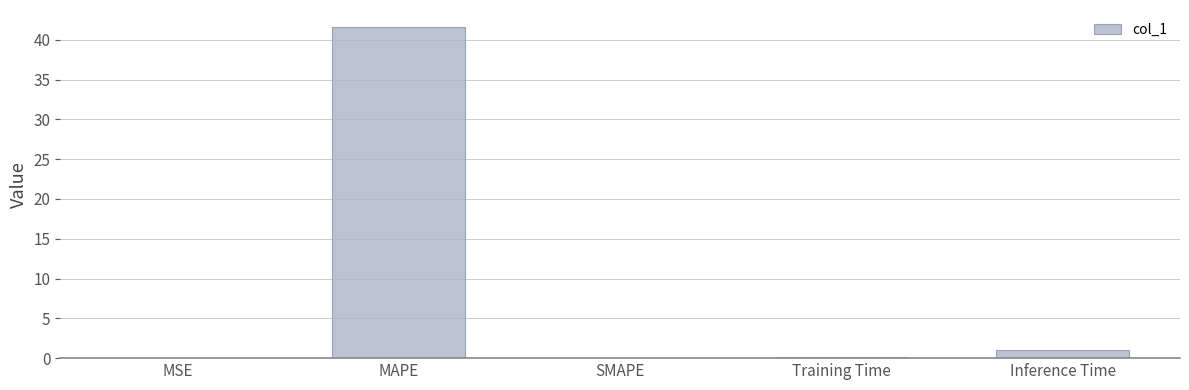

What is the sum of all values?

42.8